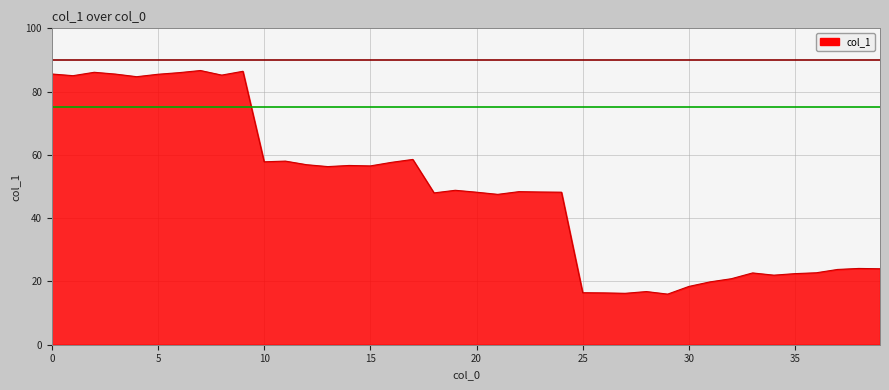

What is the smallest value displayed?

16.0